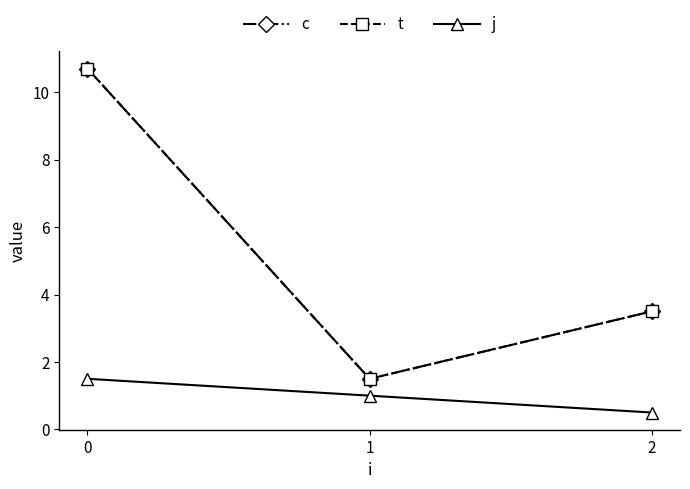

Reading left to right, extract all data points from this chart.

c: 10.7	1.5	3.5
t: 10.7	1.5	3.5
j: 1.5	1.0	0.5